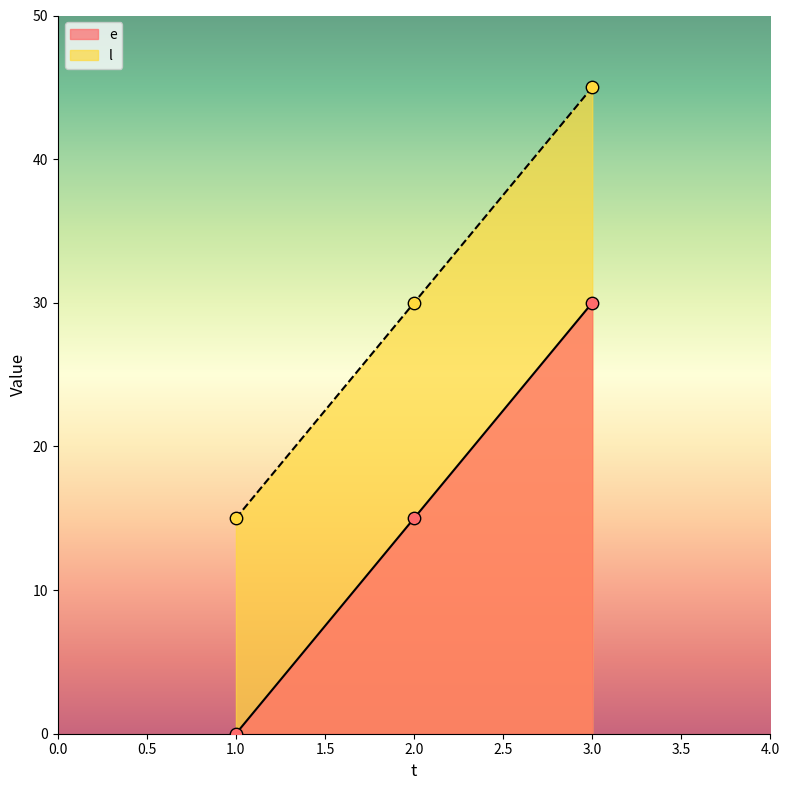

What are all the series names shown in the legend?

e, l